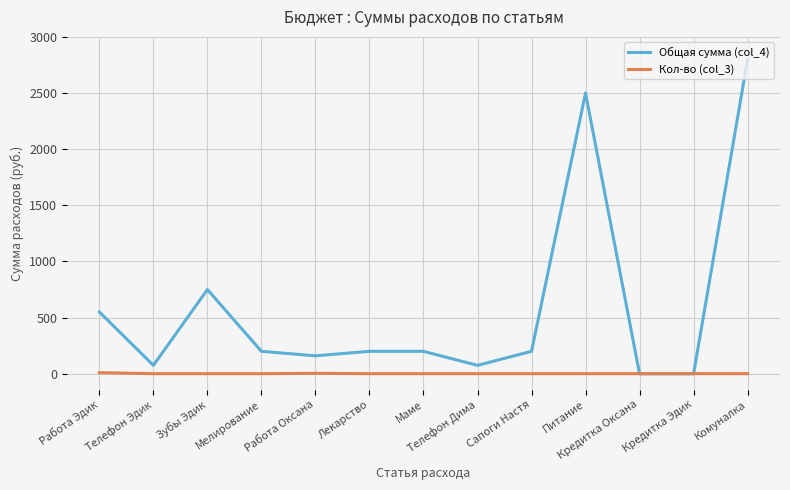

What value does the Кол-во (col_3) series have at Маме?

1